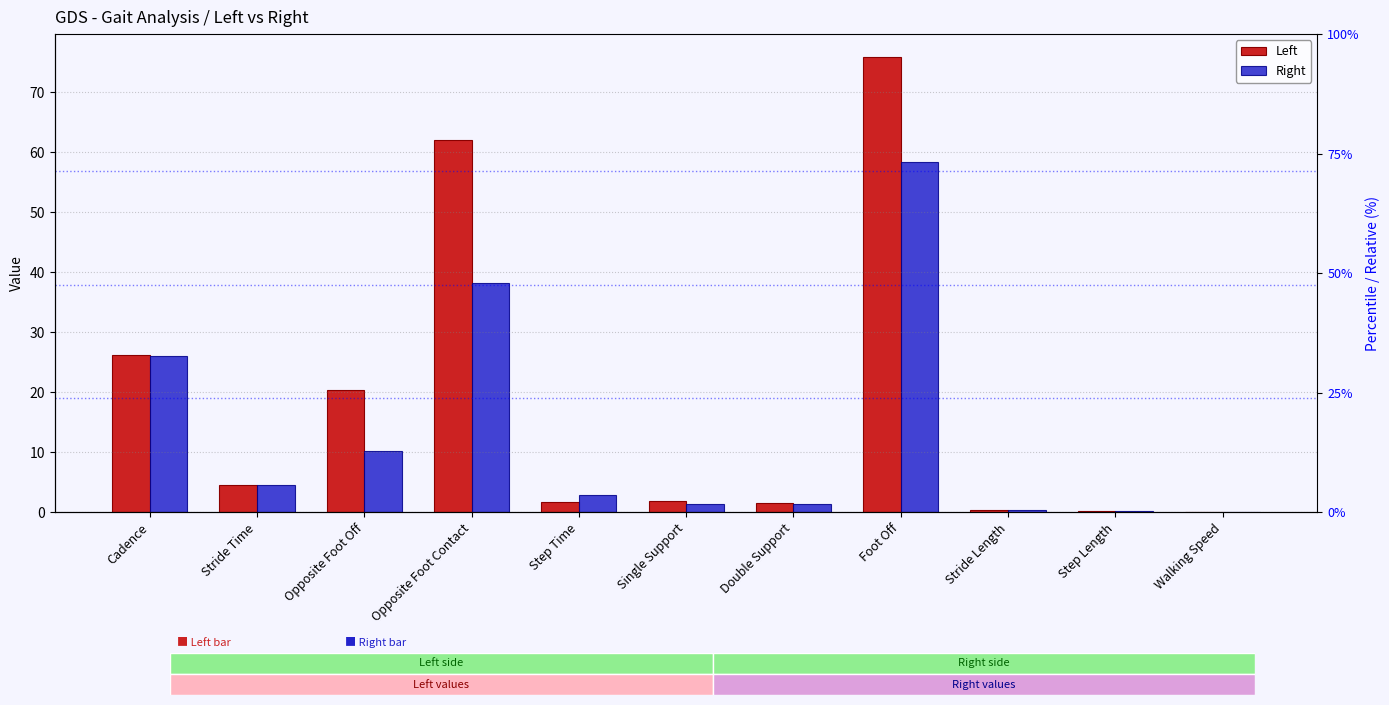

At which label does Right reach its peak?

Foot Off